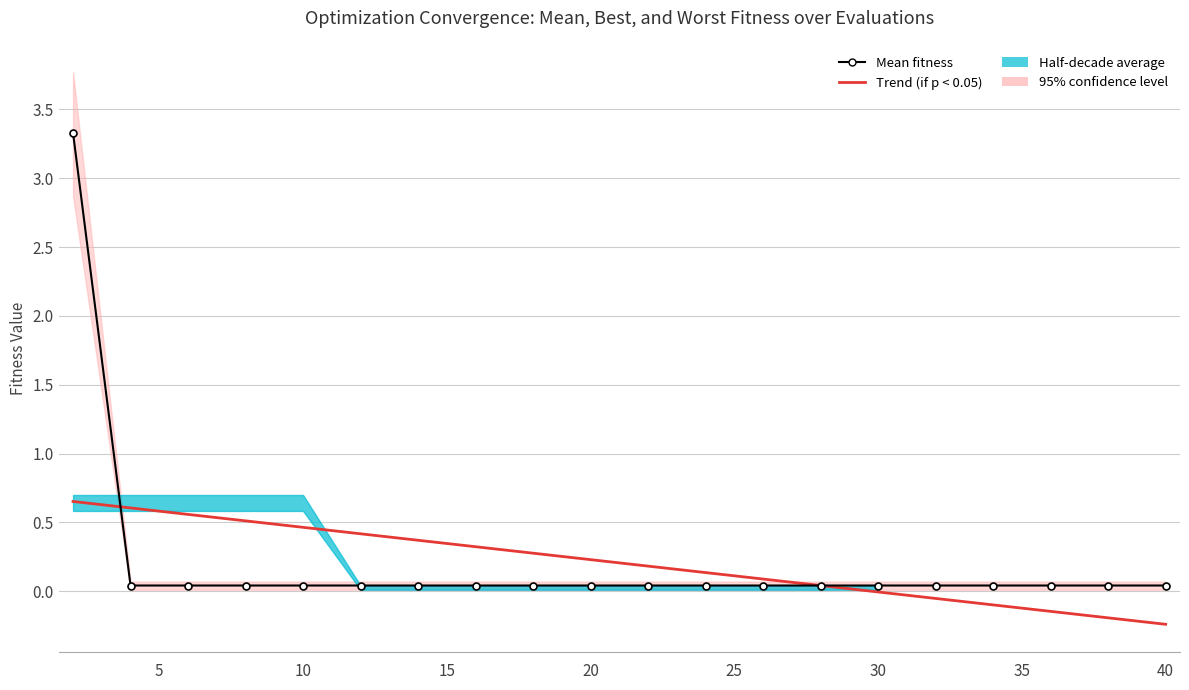

Reading left to right, transcribe all the data shown in this chart.

Trend (if p < 0.05): 0.7	0.6	0.6	0.5	0.5	0.4	0.4	0.3	0.3	0.2	0.2	0.1	0.1	0.0	-0.0	-0.1	-0.1	-0.1	-0.2	-0.2
Mean fitness: 3.3	0.0	0.0	0.0	0.0	0.0	0.0	0.0	0.0	0.0	0.0	0.0	0.0	0.0	0.0	0.0	0.0	0.0	0.0	0.0